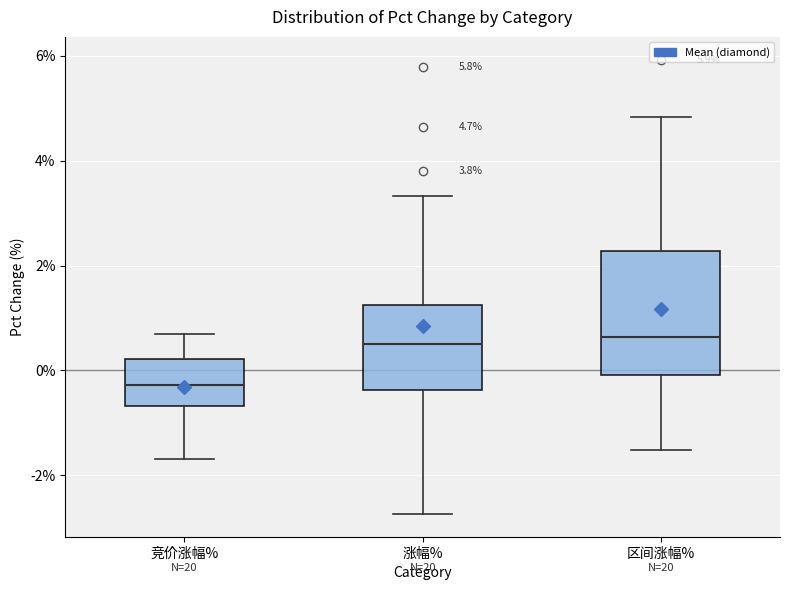

Comparing the boxes themselves (not the whiskers), which one is the tallest?

区间涨幅%